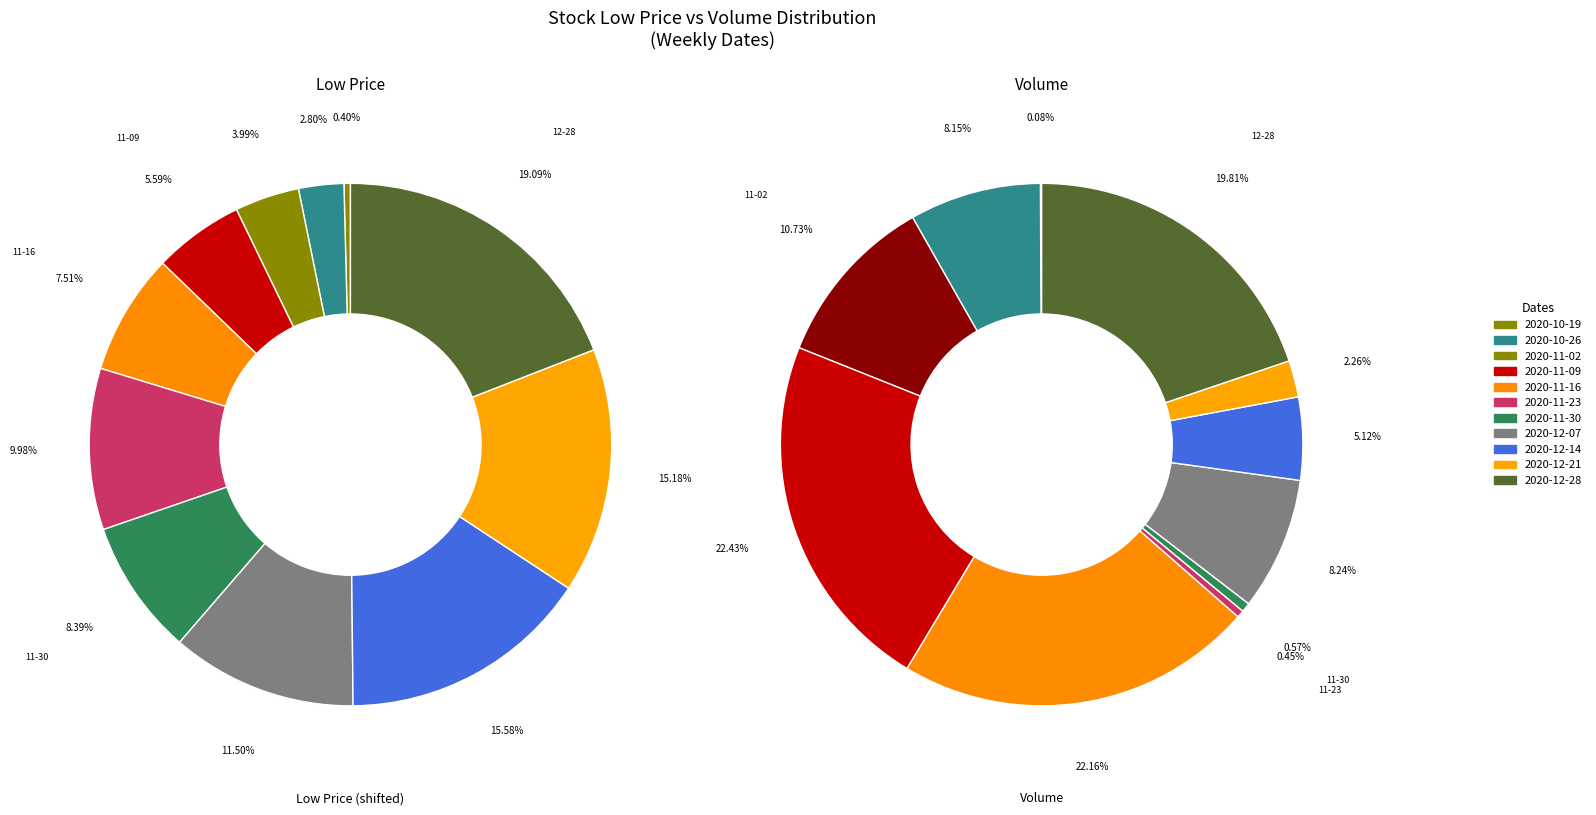

Does 5 account for over 50% of the chart?

No